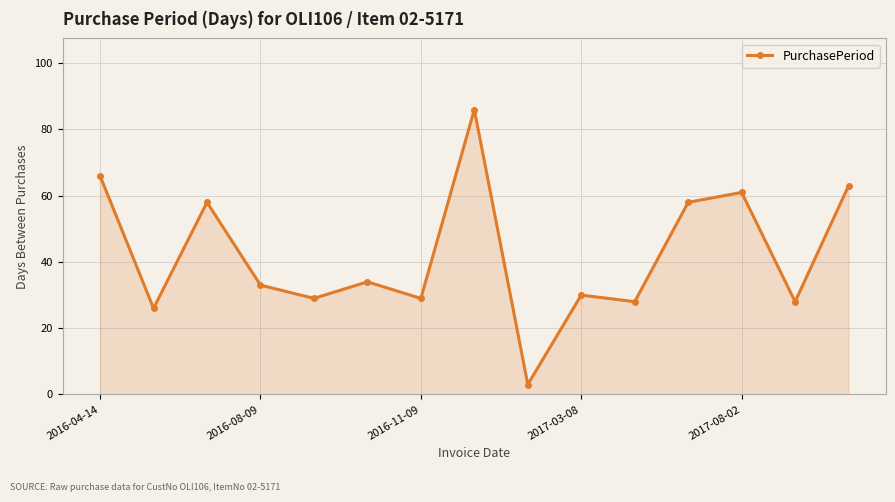

What is the value of the 5th point from the left?

29